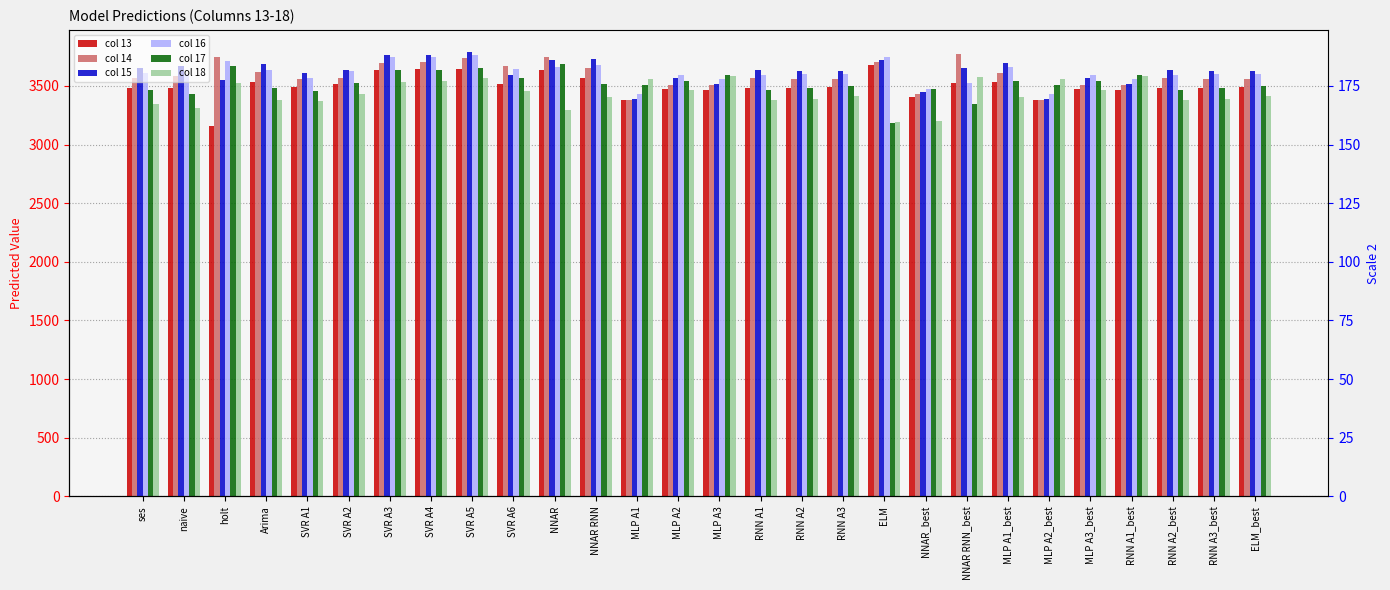

How many bars are there in each group?

6